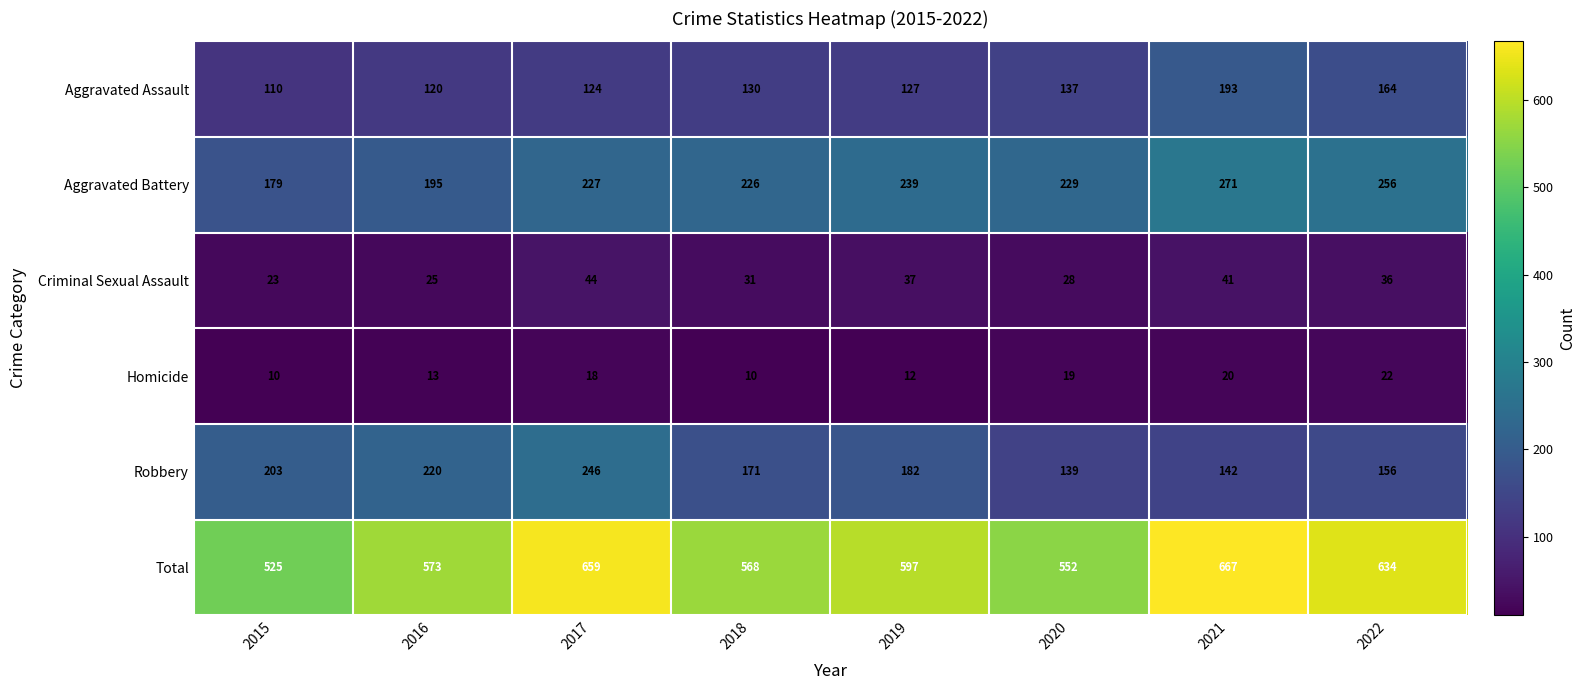

Count the Criminal Sexual Assault values in the range 28 to 41.

5